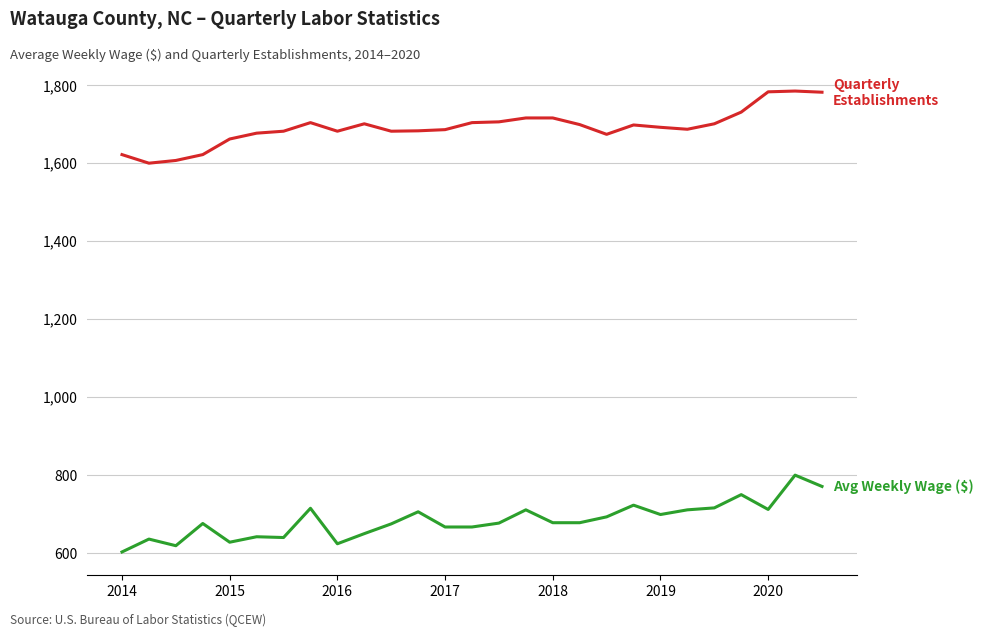

How many categories are shown in the chart?

27